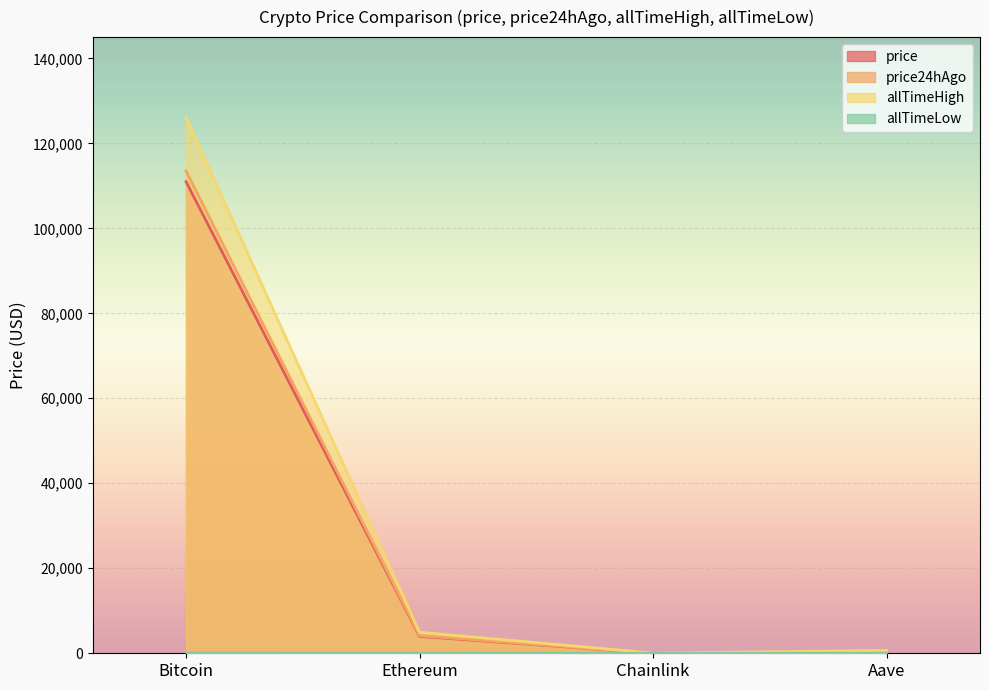

At which category does allTimeHigh reach its first local valley?

Chainlink